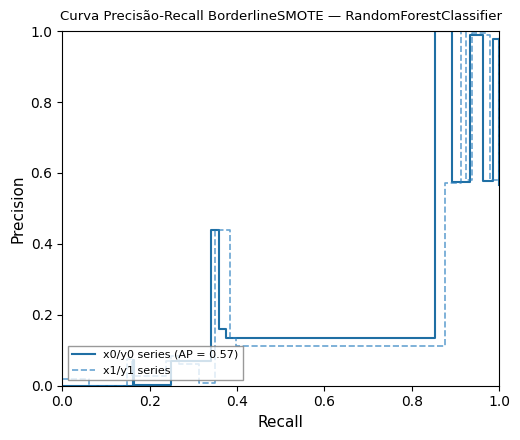

Reading right to left, transcribe all the data shown in this chart.

1.0	0.6	0.6	1.0	1.0	0.6	1.0	0.6	0.1	0.1	0.4	0.4	0.0	0.1	0.1	0.1	0.0	0.1	0.0	0.0